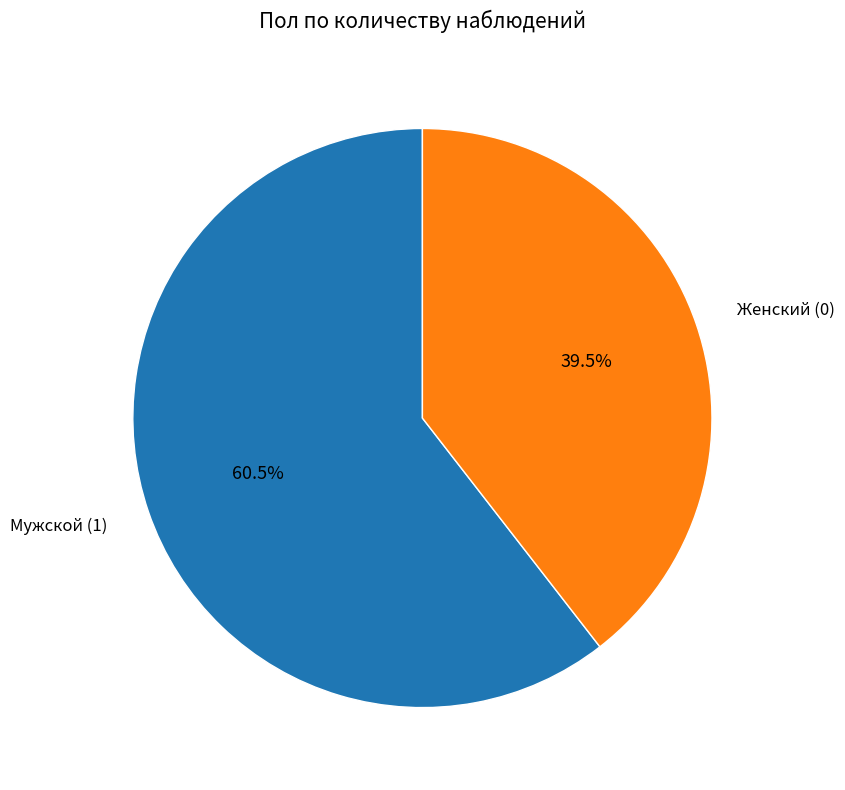

Which category has the smallest portion of the pie?

Женский (0)